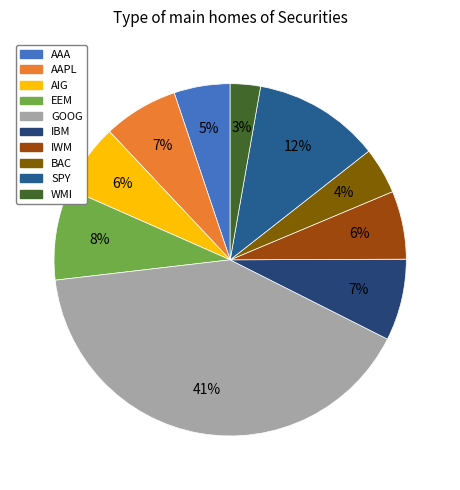

Count the number of slices in the pie.

10